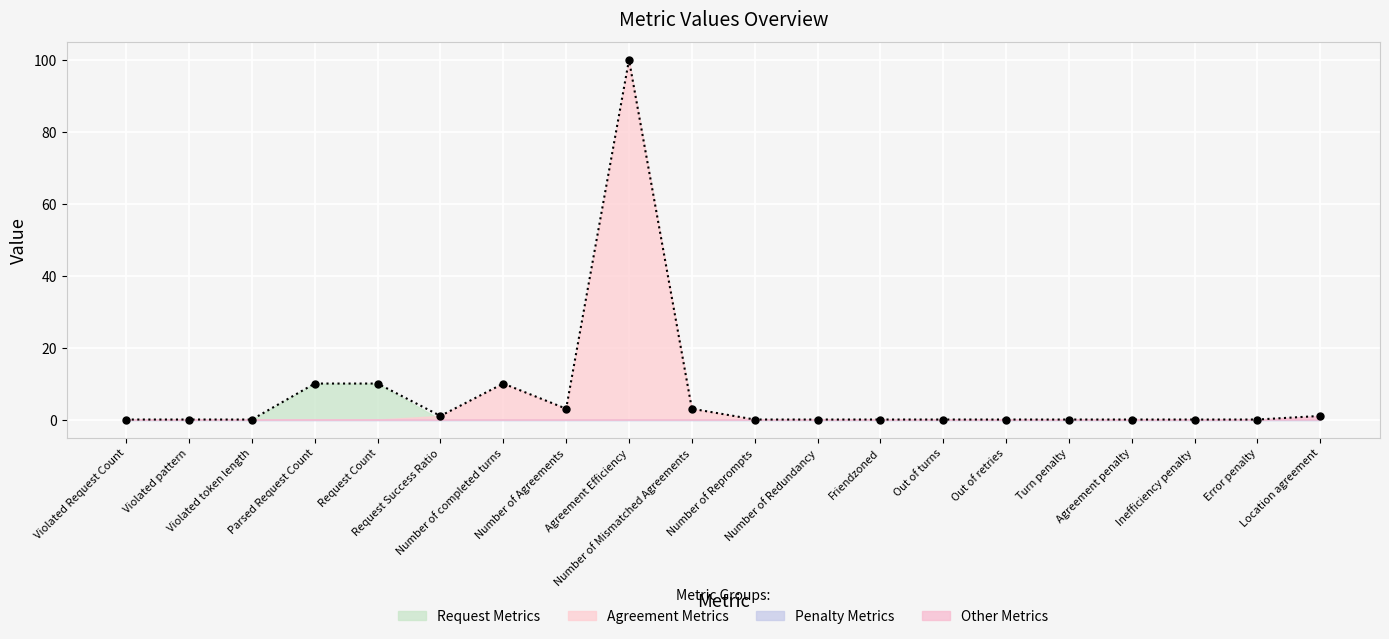

At which category does the data reach its first local peak?

Number of completed turns